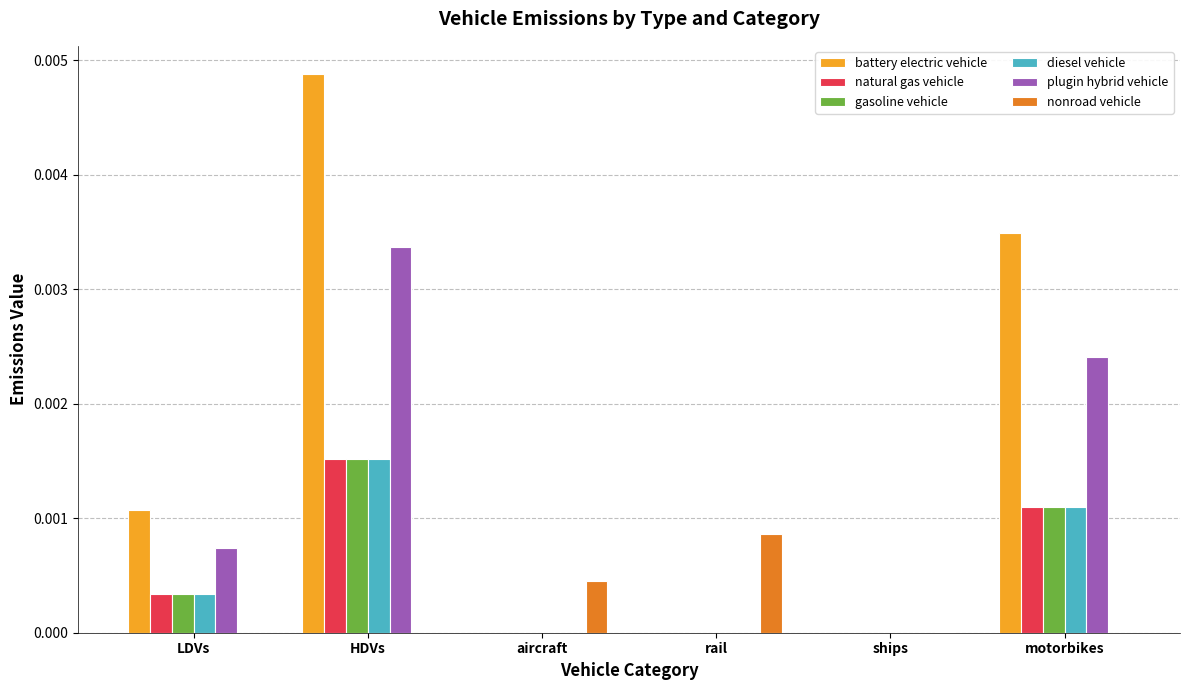

True or false: plugin hybrid vehicle has a value of 0.0 at rail.

True